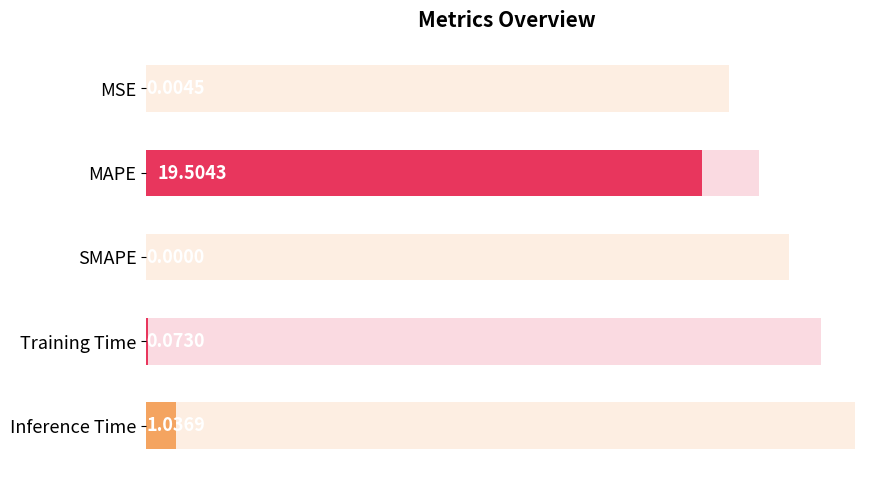

What is the difference between the values at MAPE and Inference Time?

18.5